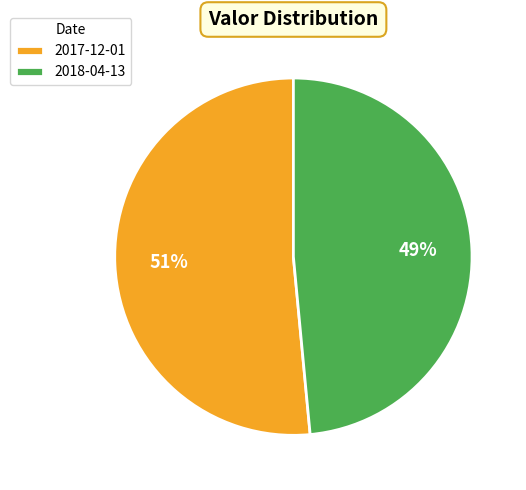

Which category has the biggest portion of the pie?

2017-12-01